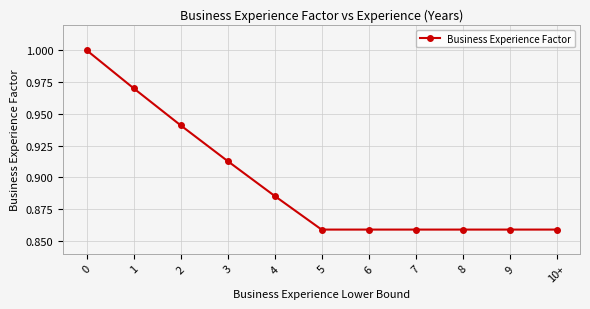

What is the sum of the values at 3 and 6?

1.8